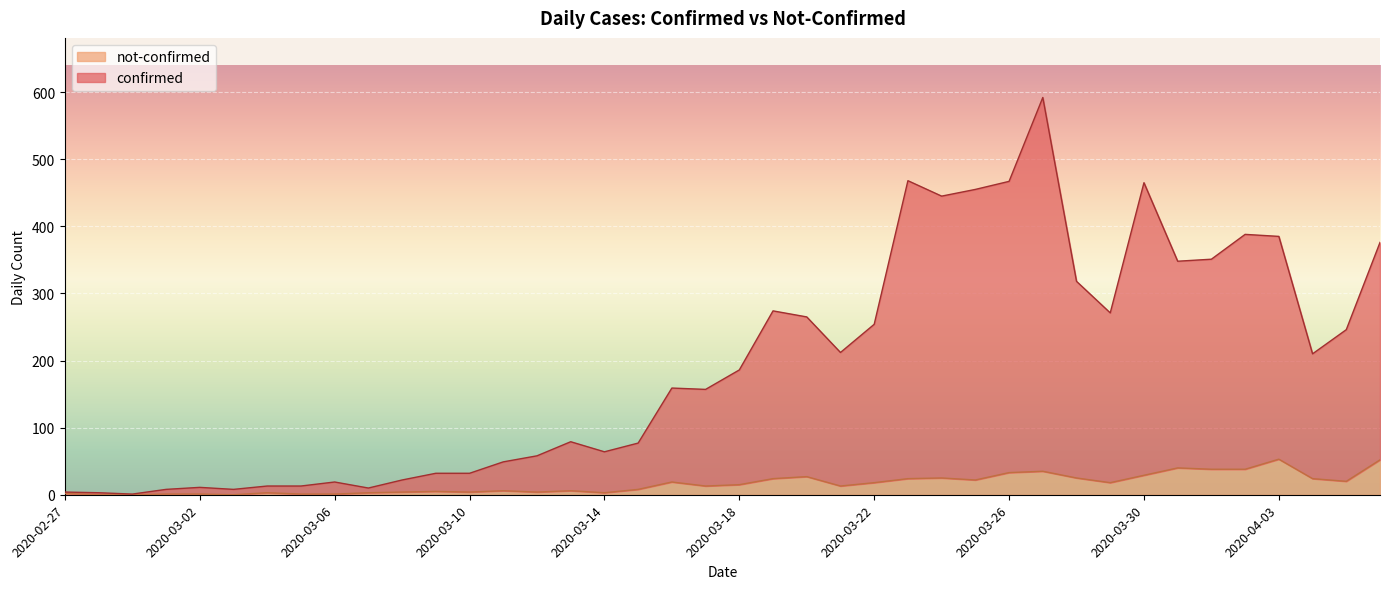

At which label does not-confirmed reach its minimum?

2020-02-28